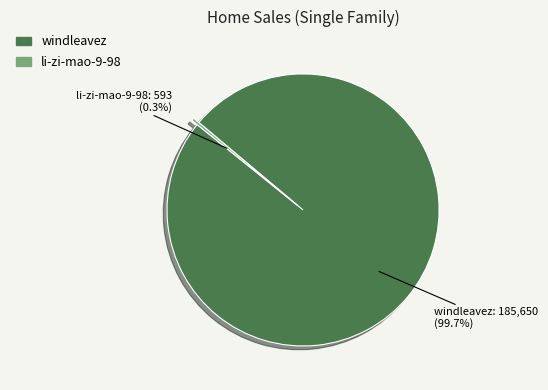

Is it true that windleavez is 87% of the pie?

False